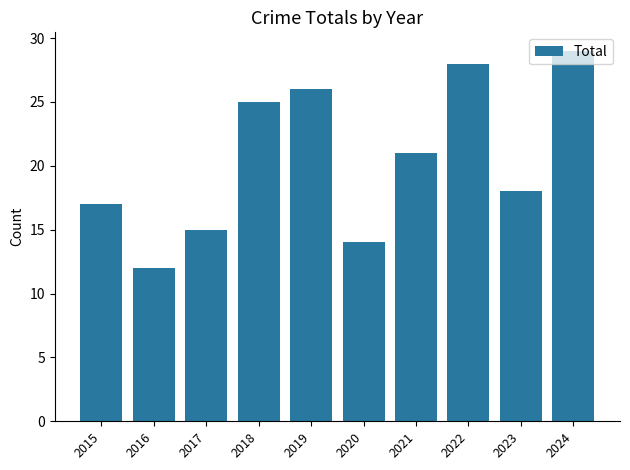

What is the sum of all values?

205